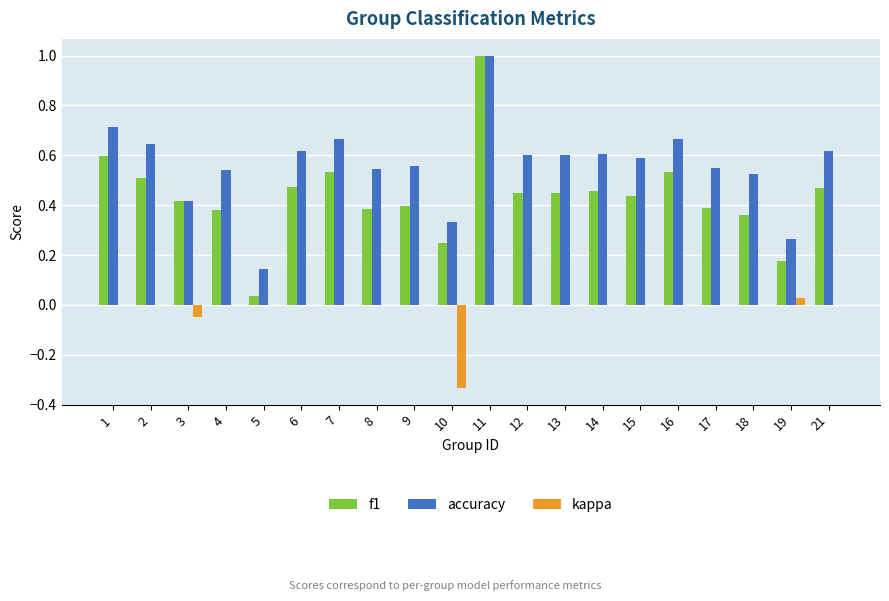

Count the number of categories in the chart.

20